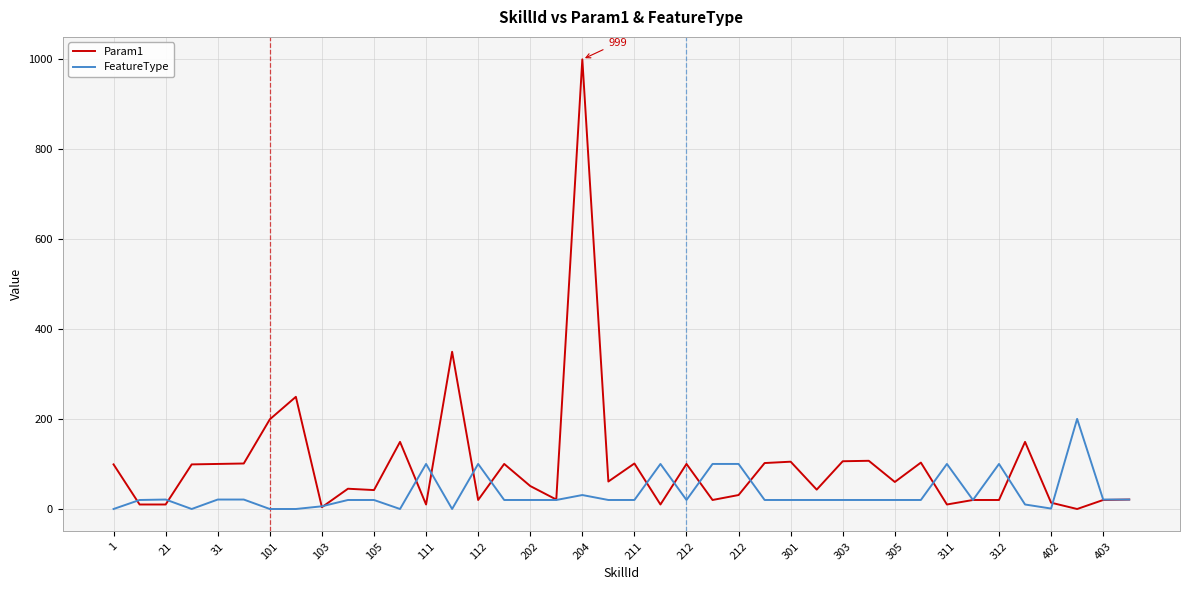

Which series has the largest total across all categories?

Param1